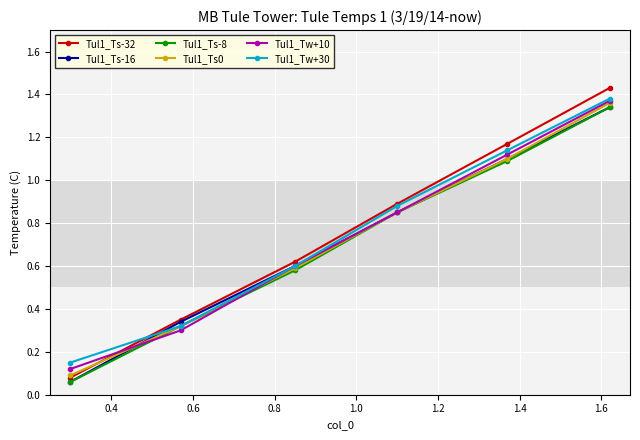

True or false: Tul1_Ts-16 has more than 0 points higher than both neighbors.

False